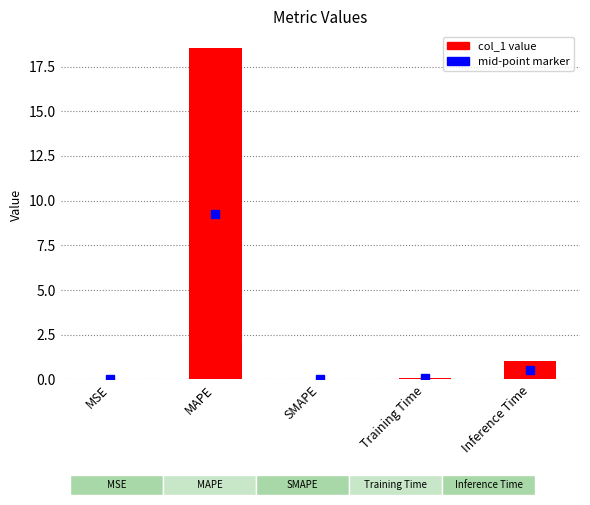

What is the difference between the maximum and minimum values?

18.5